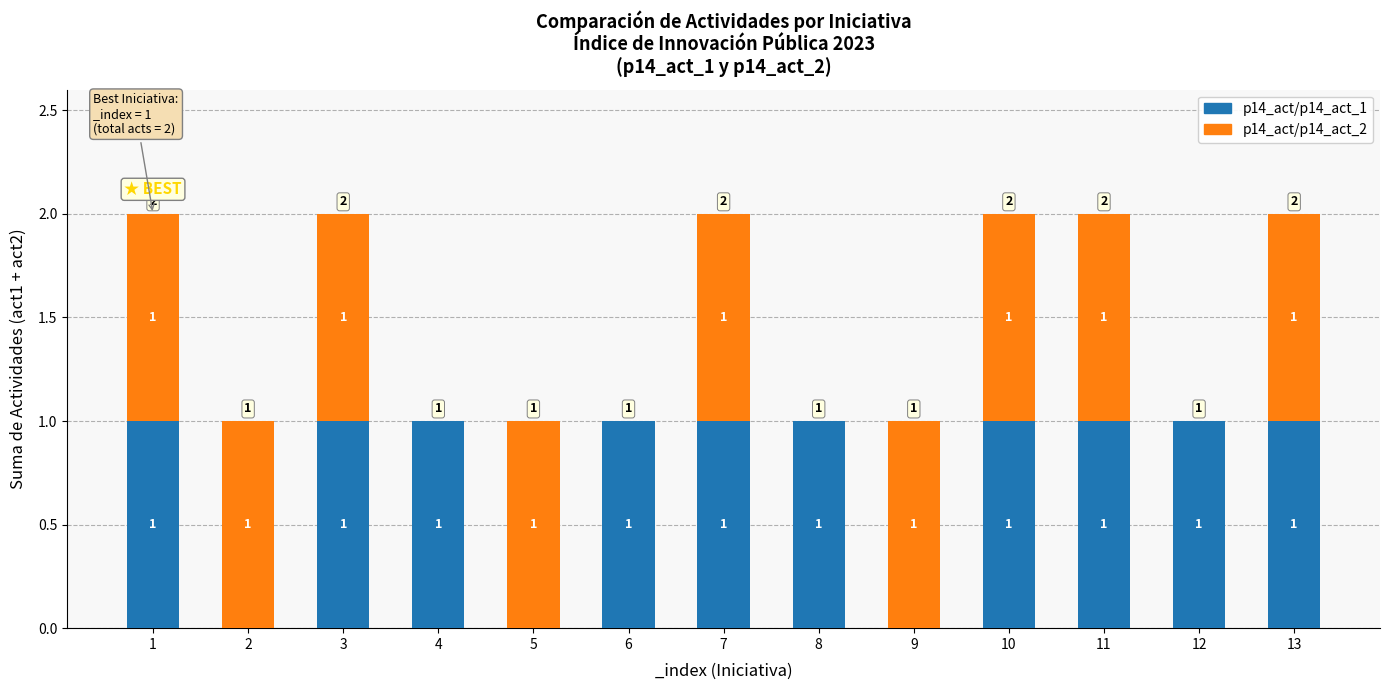

True or false: p14_act/p14_act_1 has a value of 0 at 11.

False